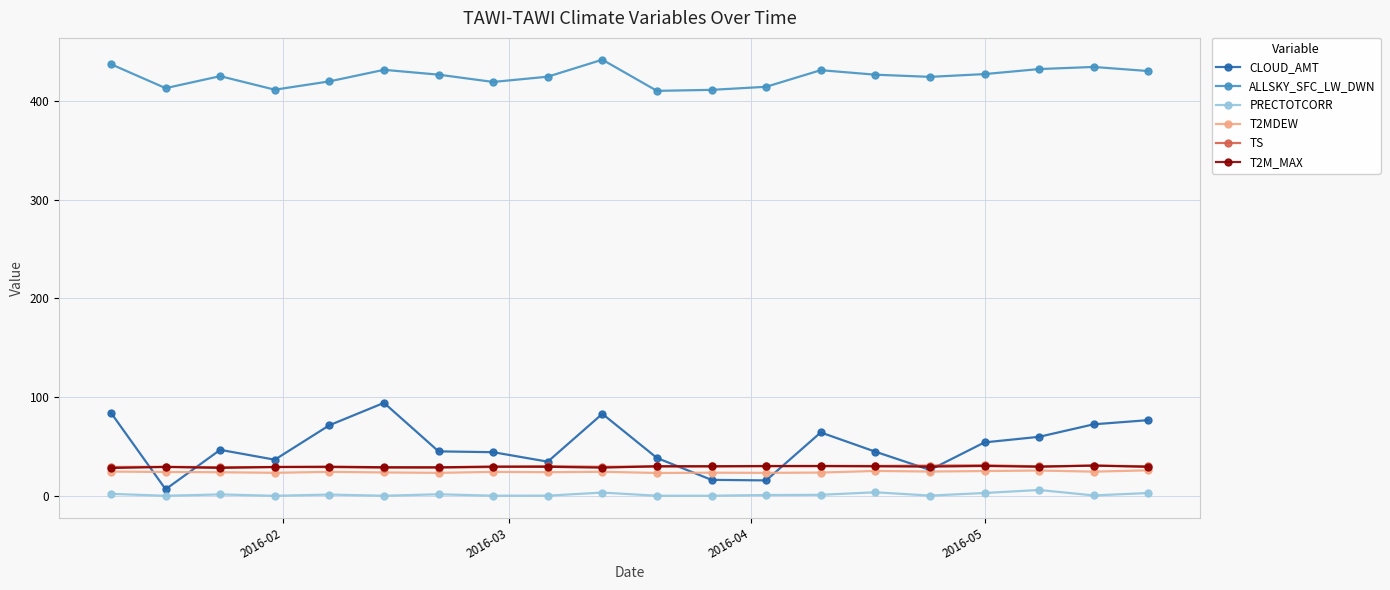

How many lines are shown in the chart?

6